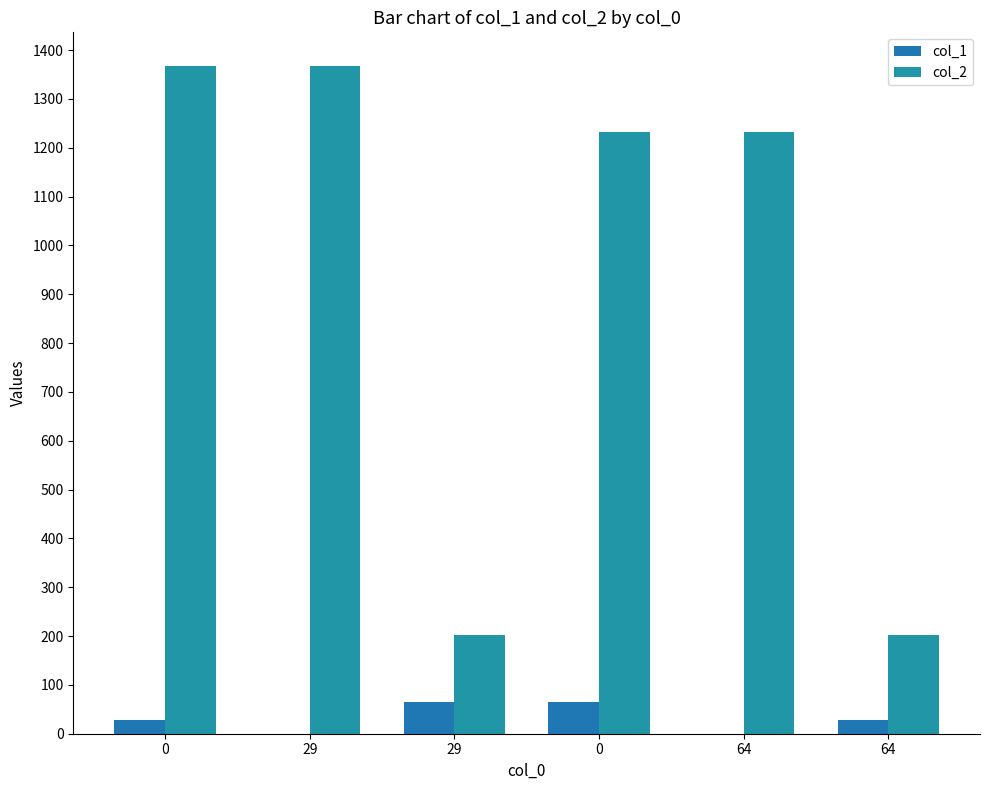

How many data points does each series have?

6